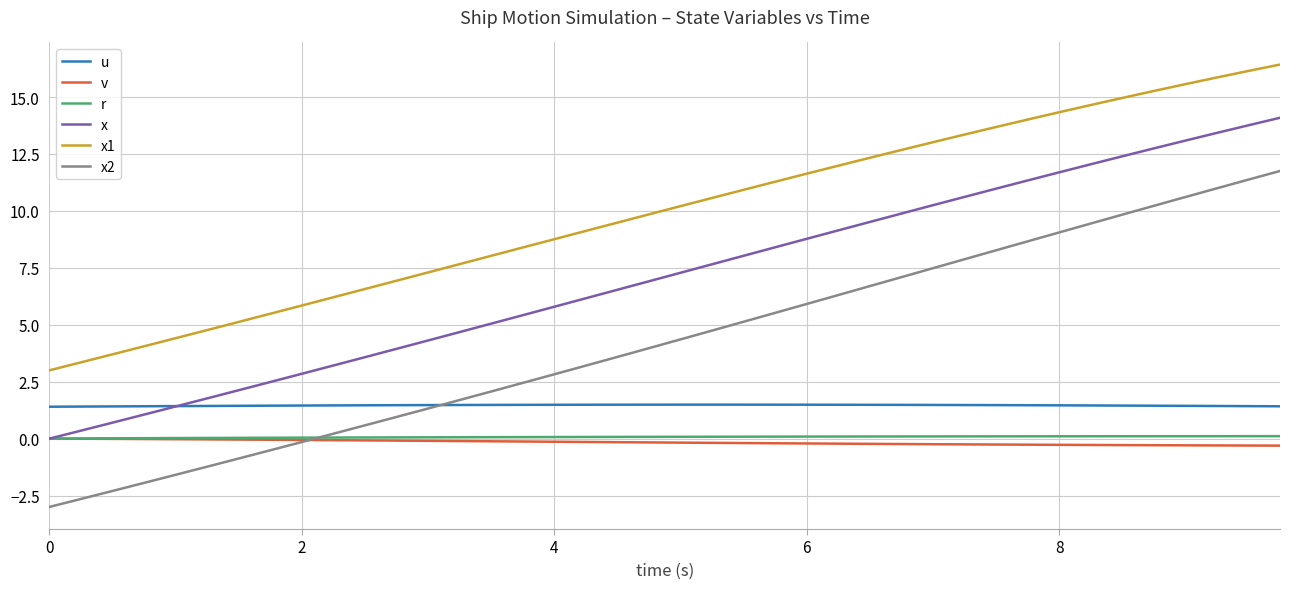

Which series has the largest range (max minus min)?

x2